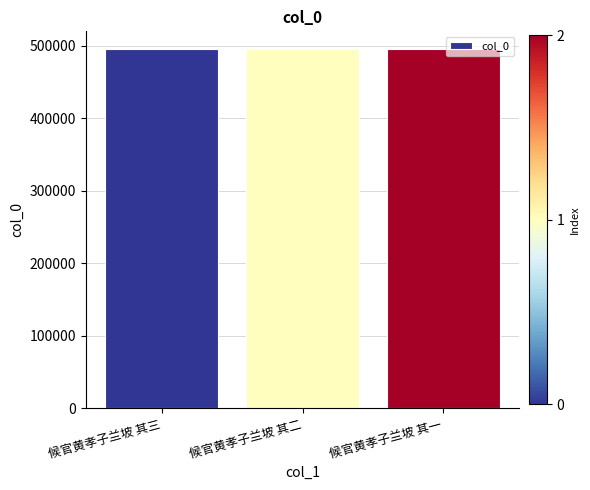

True or false: the data shows 495046 at 候官黄孝子兰坡 其一.

True